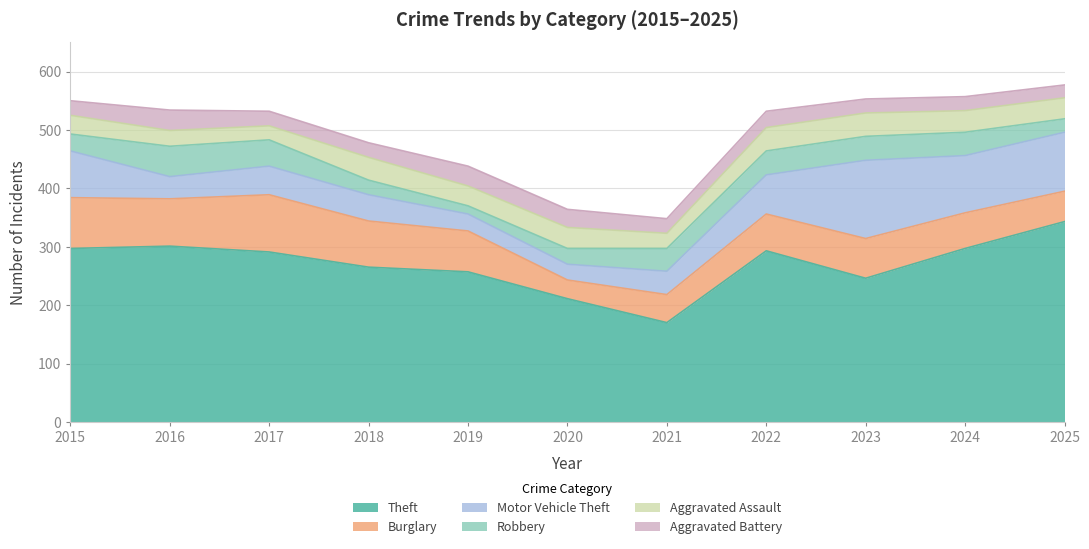

The value of Aggravated Assault at 2020 is 17. True or false?

False